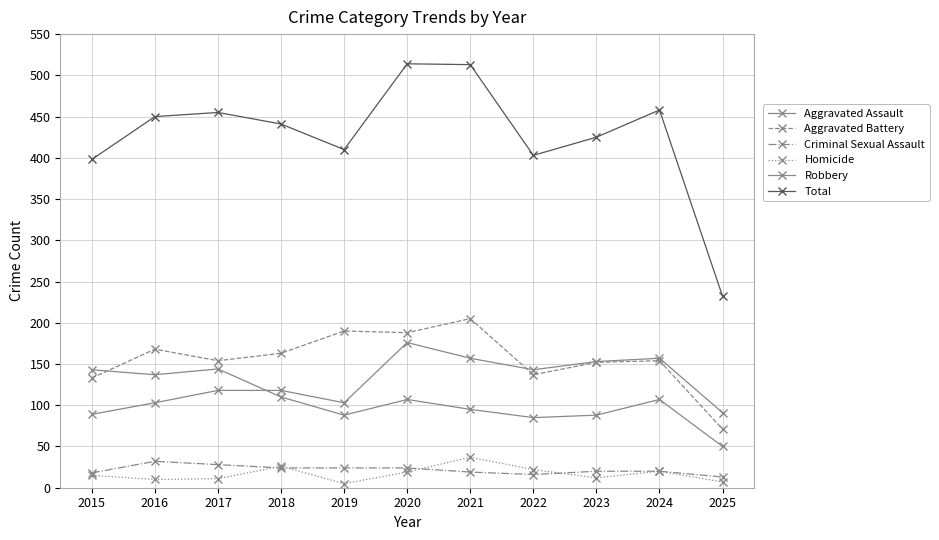

At which label does Criminal Sexual Assault first exceed 20?

2016